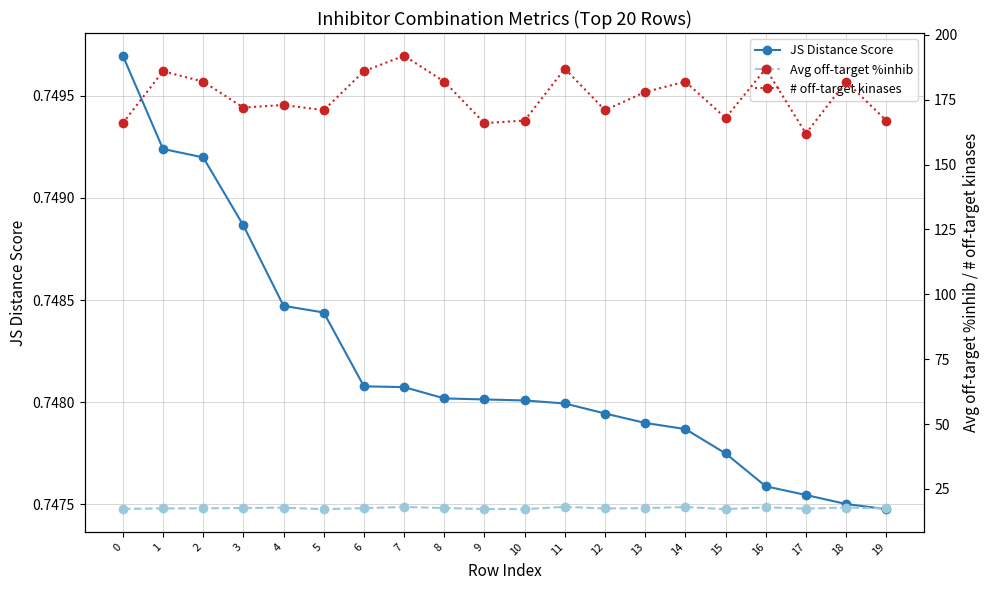

What is the sum of all Avg off-target %inhib values?

351.0